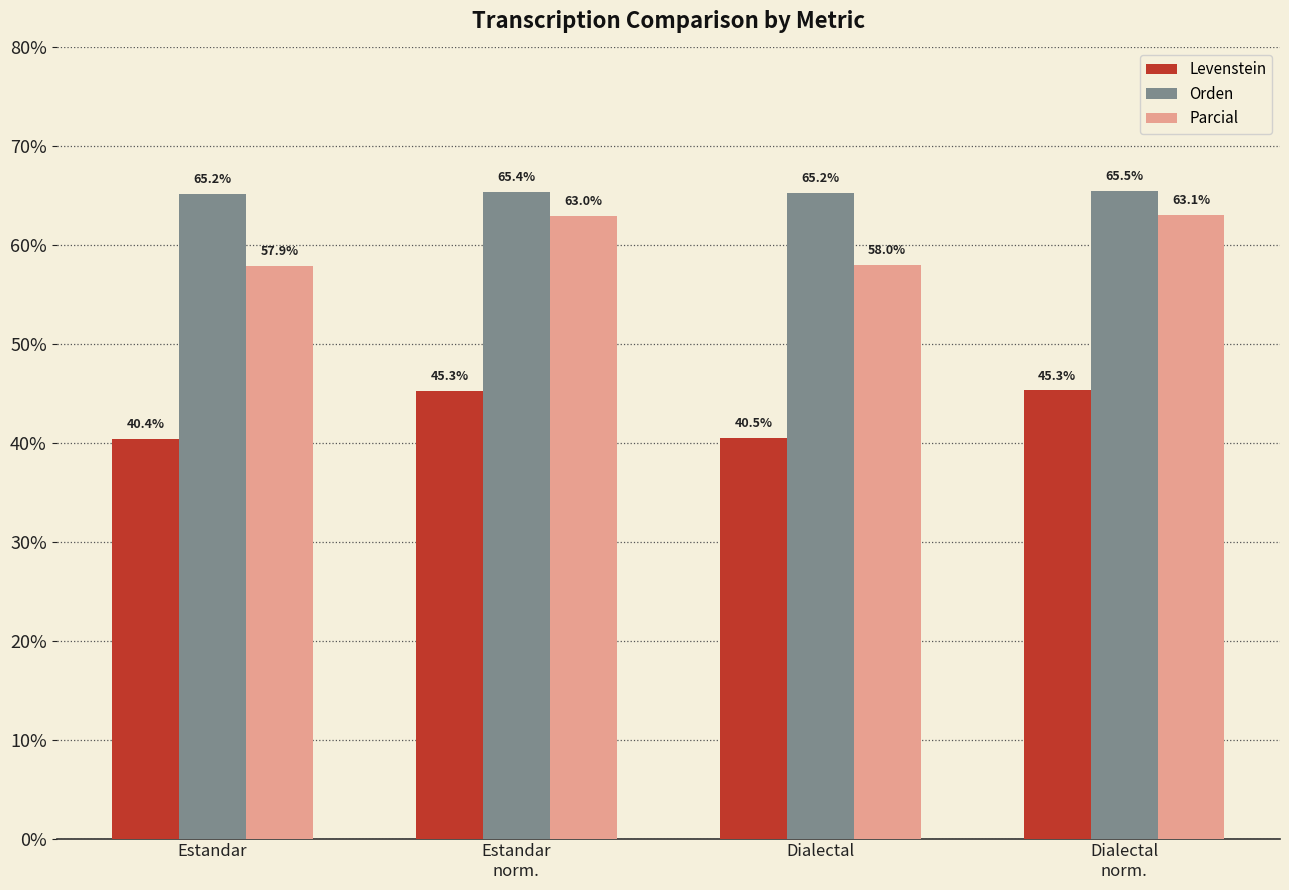

What is the difference between the Orden values at Dialectal and Estandar
norm.?

0.2